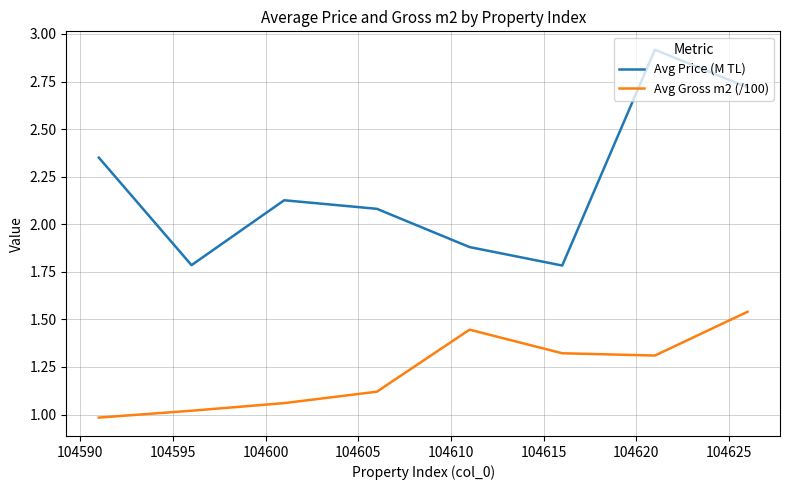

What is the difference between the maximum and minimum values in the Avg Gross m2 (/100) series?

0.6